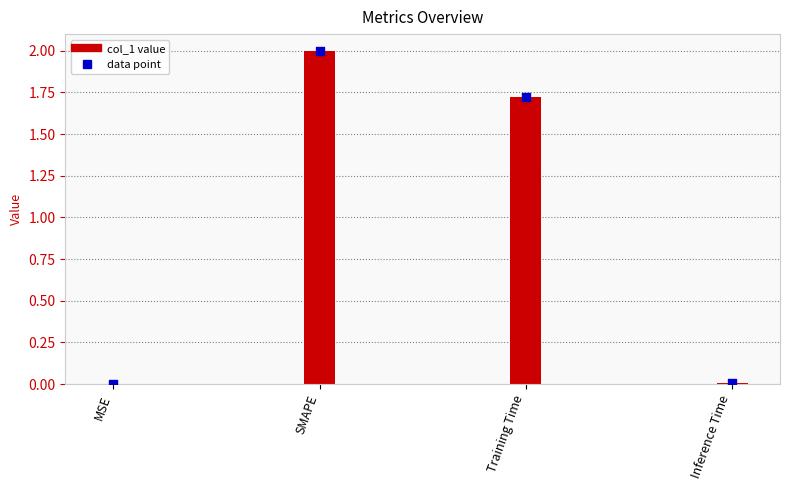

At how many categories does at least one series exceed 1?

2